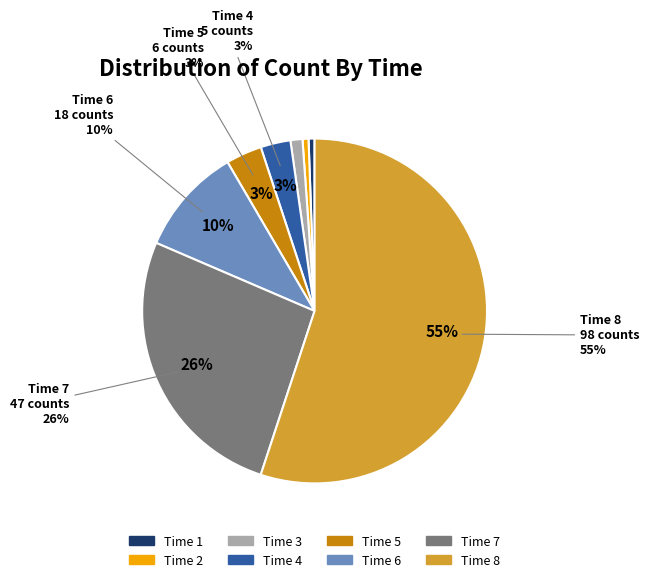

True or false: 6 accounts for 10% of the total.

True